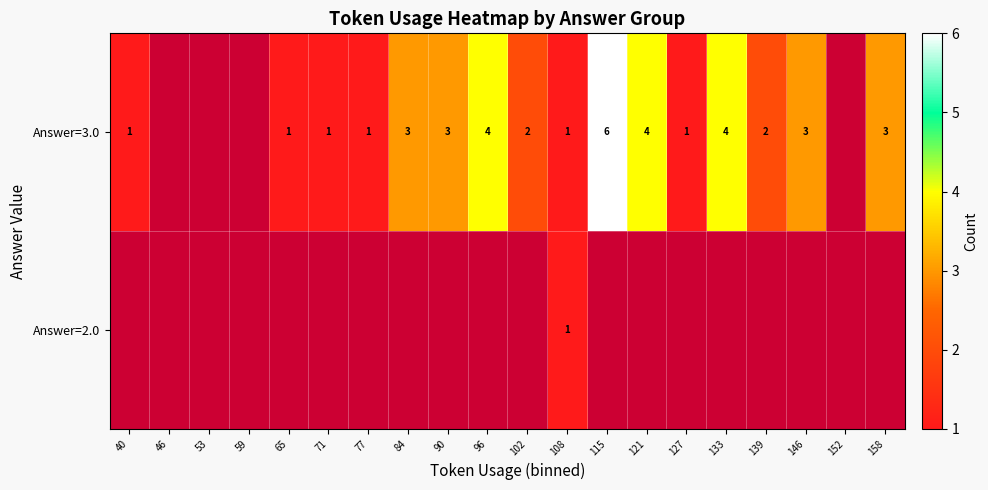

At how many categories does at least one series exceed 3?

4